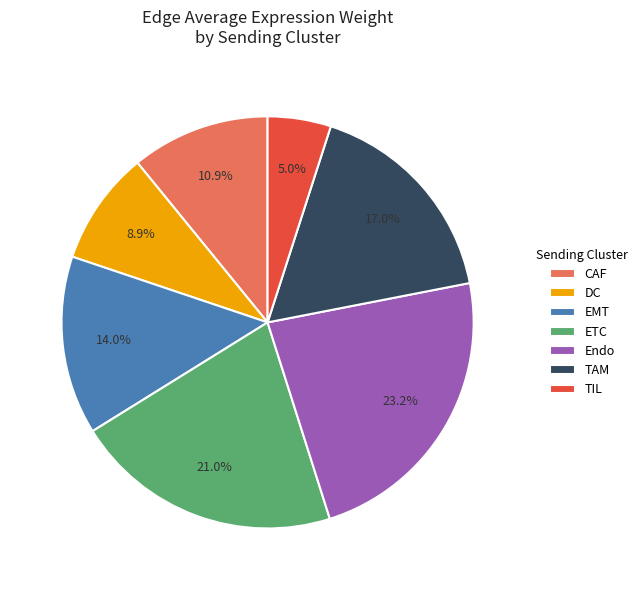

What percentage do TIL and DC together represent?

13.9%